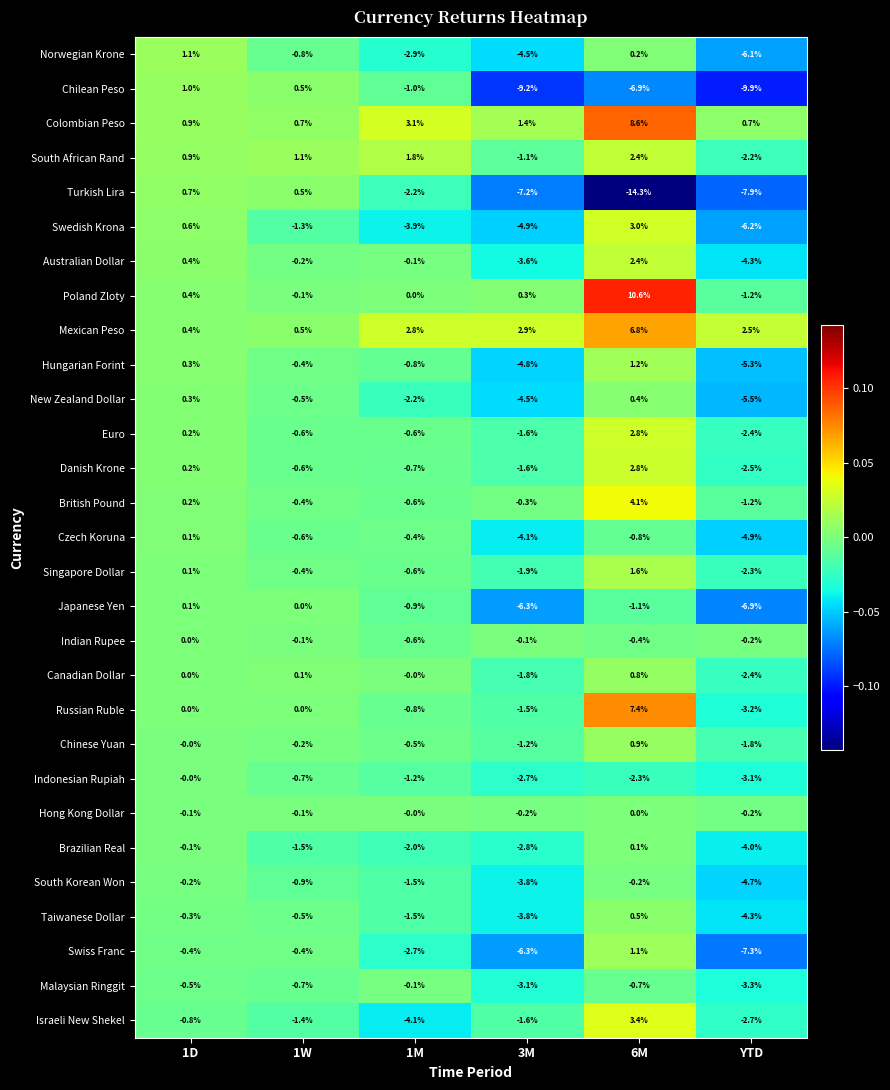

At which category is the sum across all series the highest?

6M